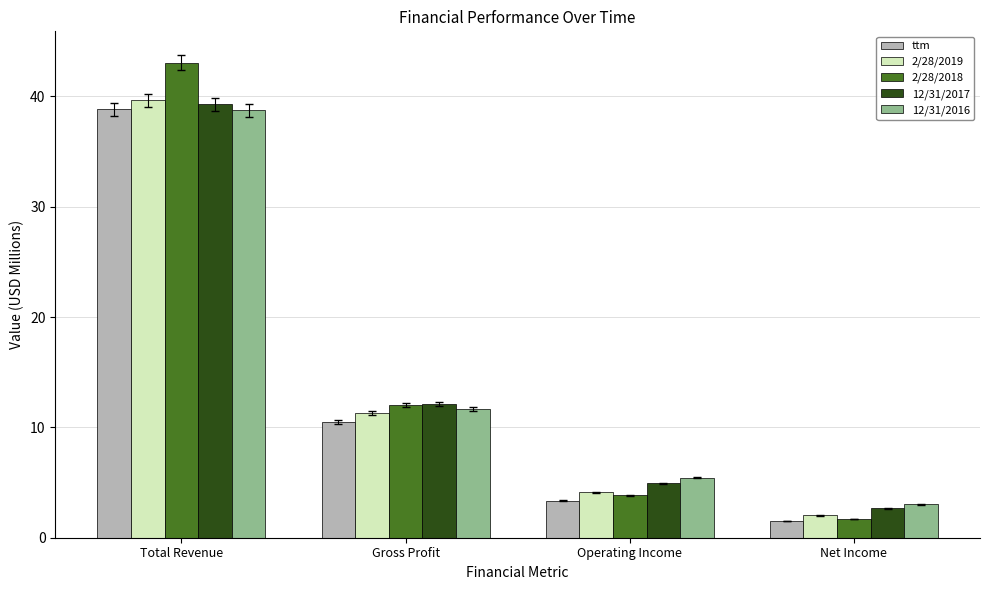

Which series has the largest range (max minus min)?

2/28/2018